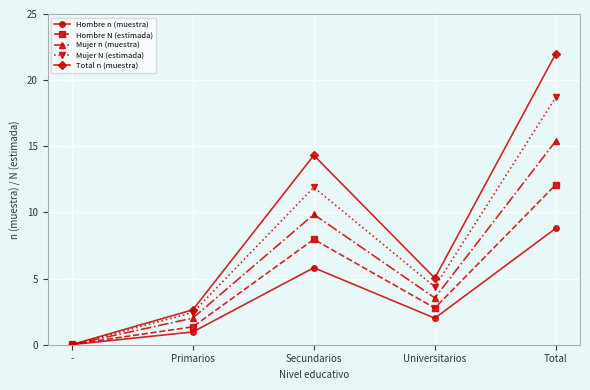

The Hombre n (muestra) series shows 1.1 at Universitarios. True or false?

False